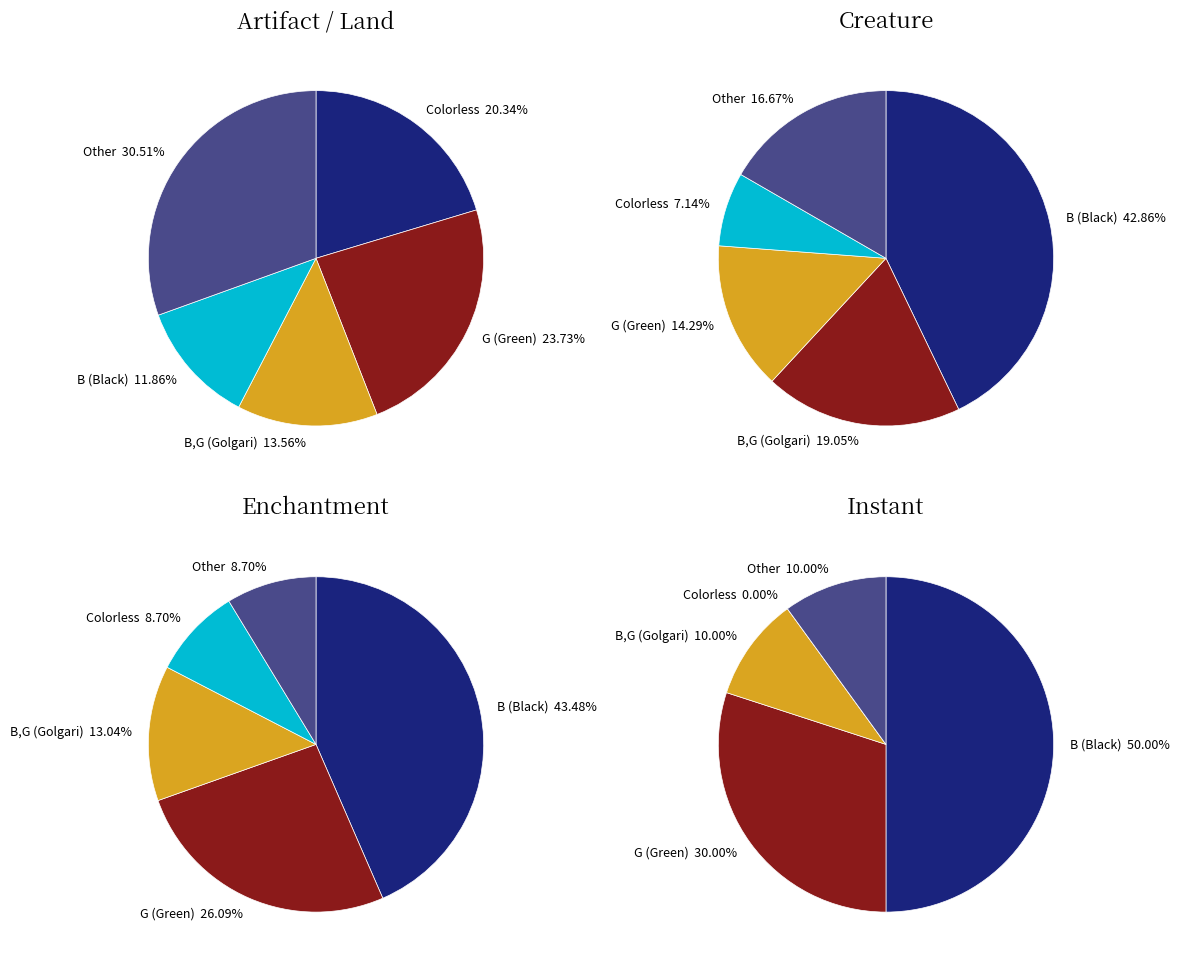

To the nearest percent, what percentage of the pie is B,G?

14%